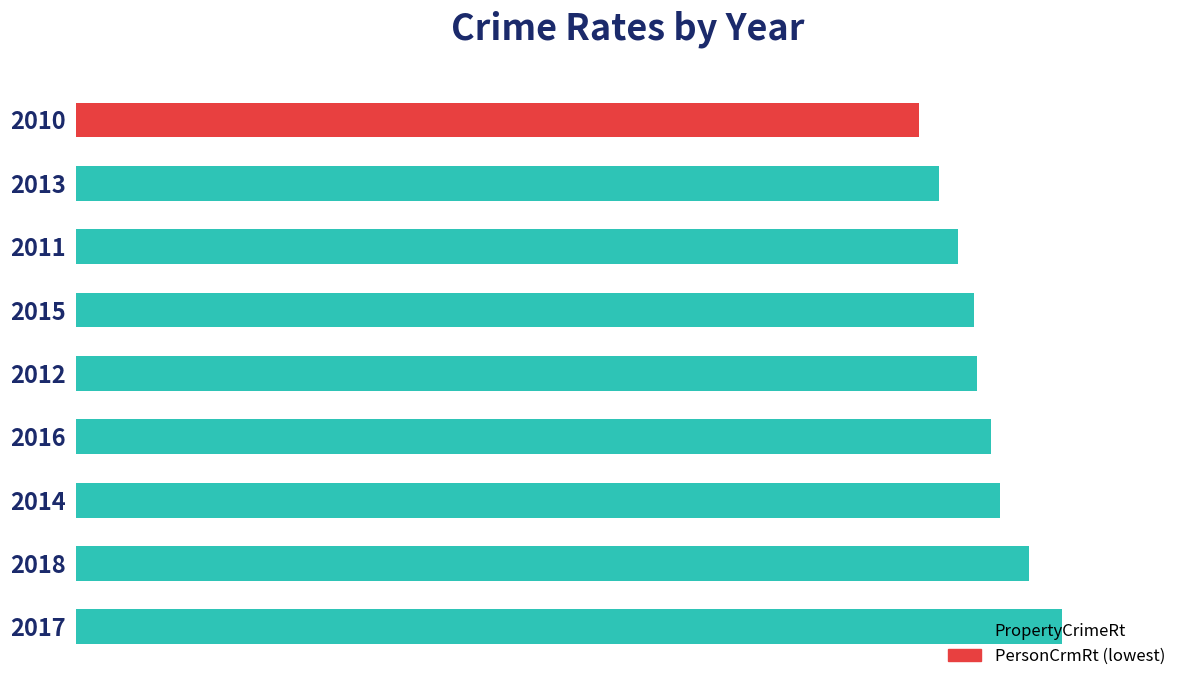

Does the chart contain any negative values?

No